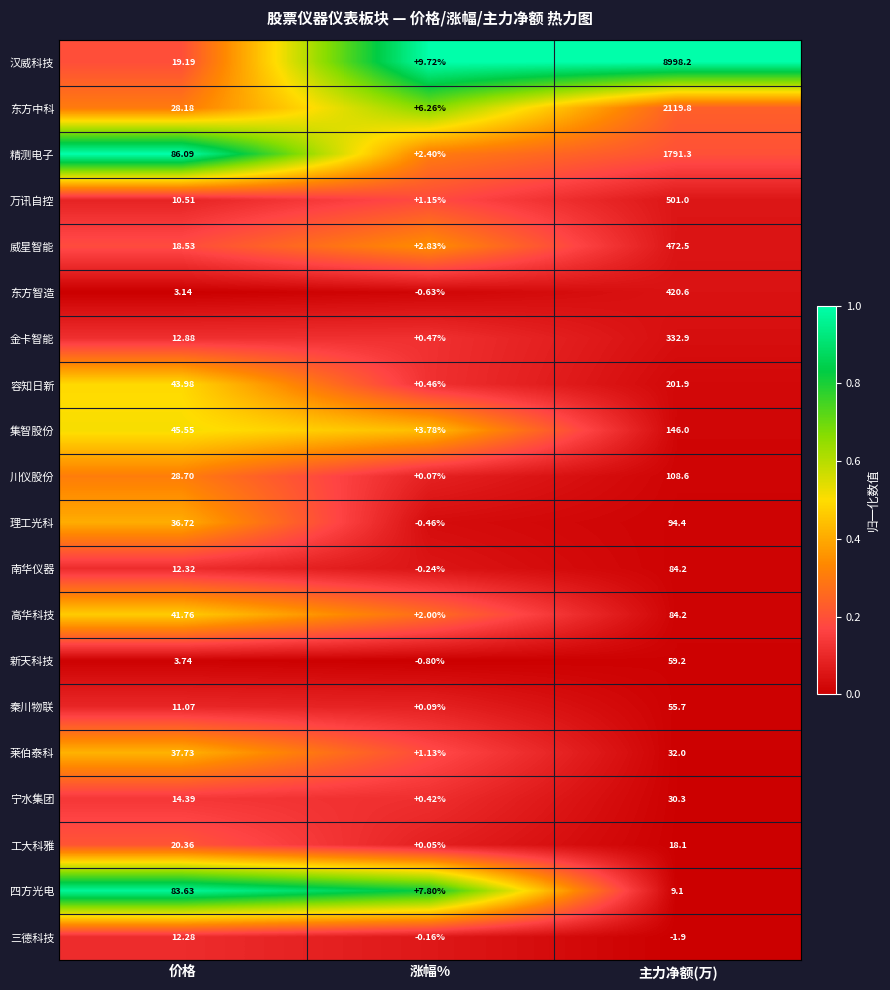

At which label does 汉威科技 first exceed 19?

价格